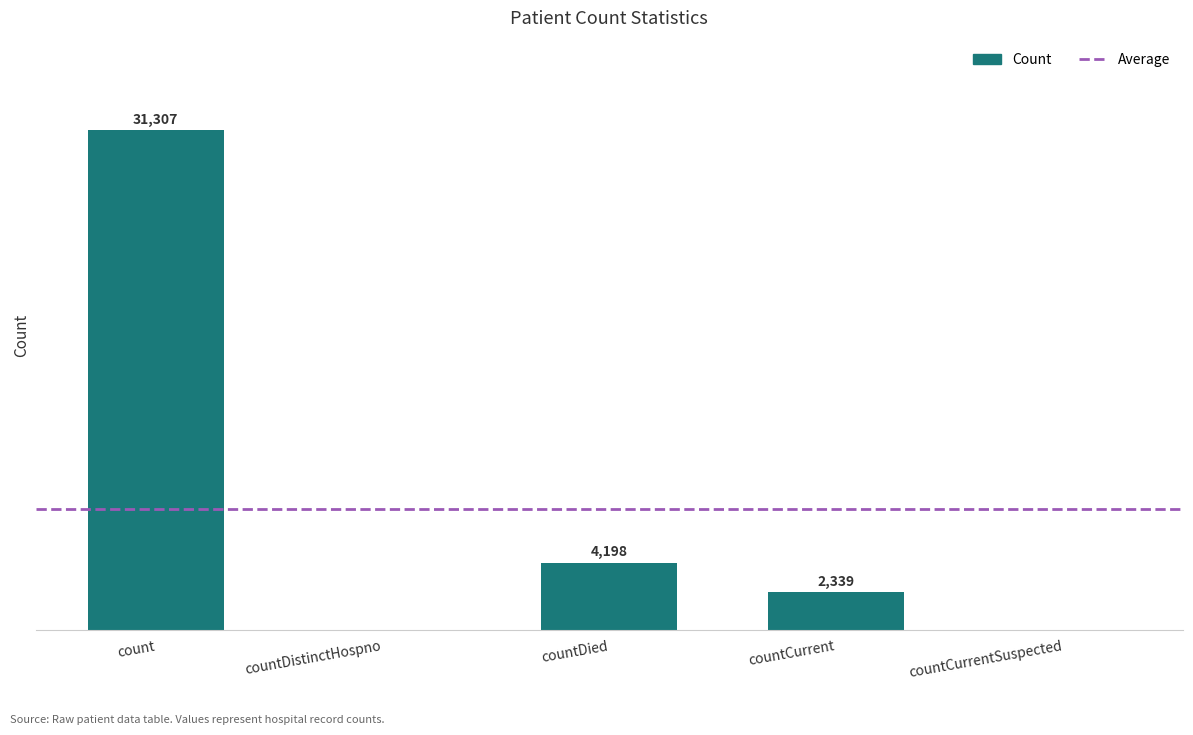

Are the bars grouped side by side (vs. stacked)?

No